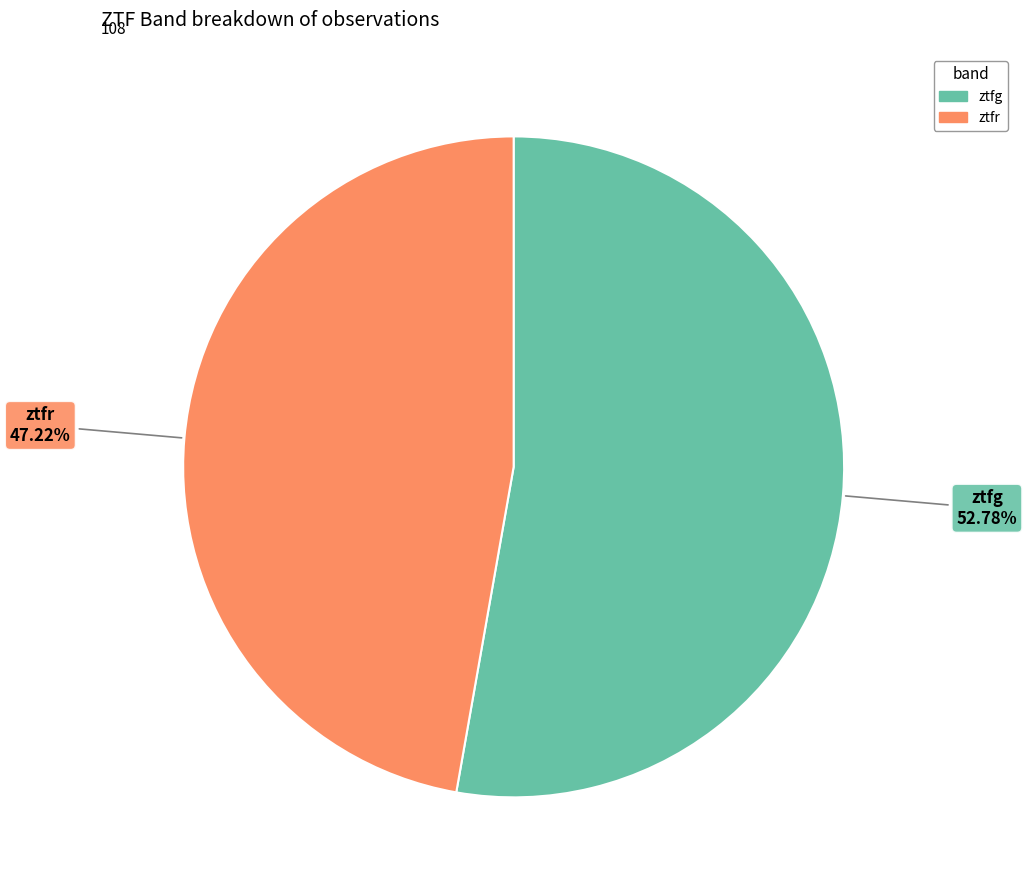

What is the ratio of the value at ztfg to the value at ztfr?

1.1